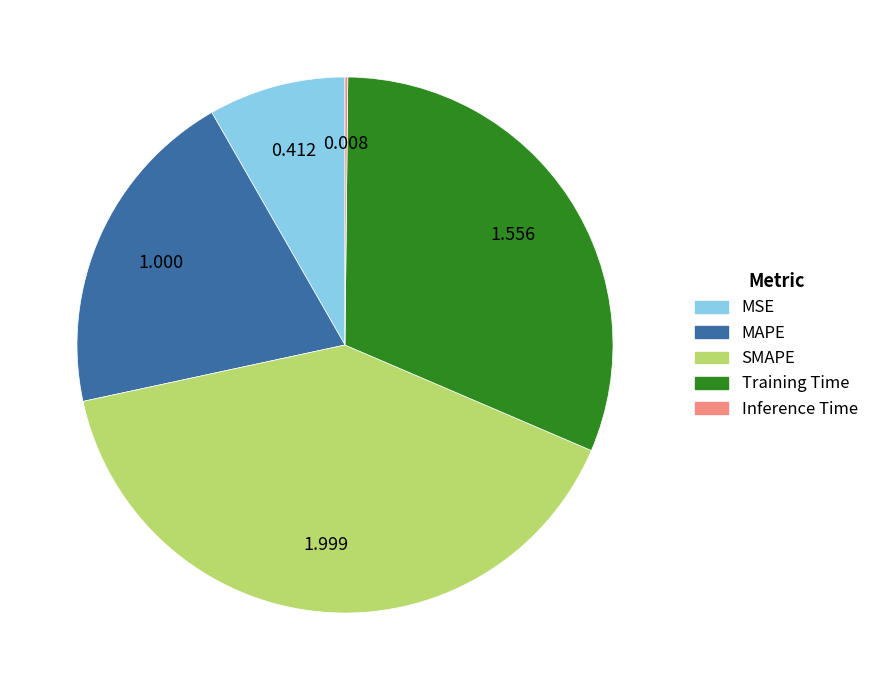

Which has a higher value, MSE or Training Time?

Training Time